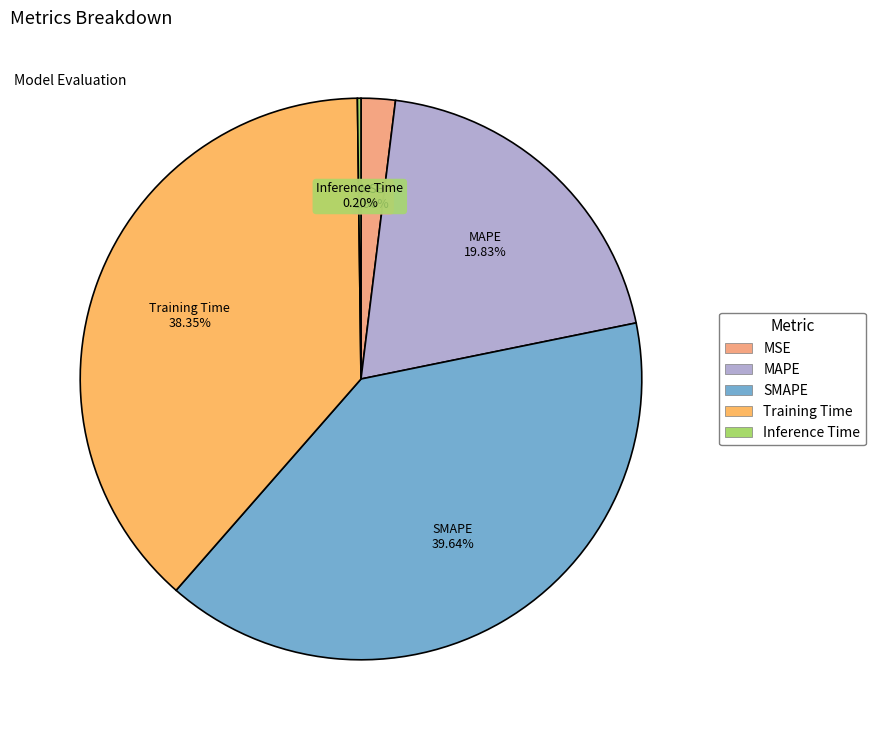

How much of the chart is everything except SMAPE?

60.4%